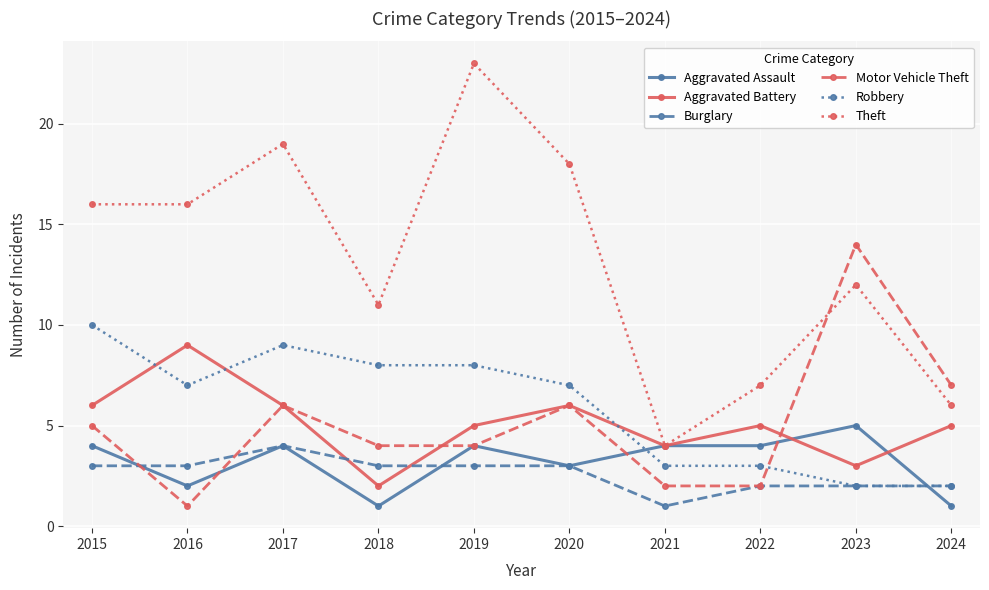

How many times do Theft and Motor Vehicle Theft cross each other?

1